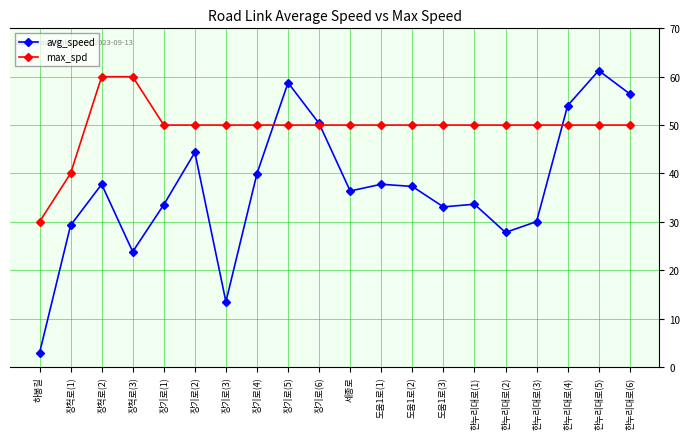

Rank the series at 도움1로(3) from highest to lowest value.

max_spd, avg_speed